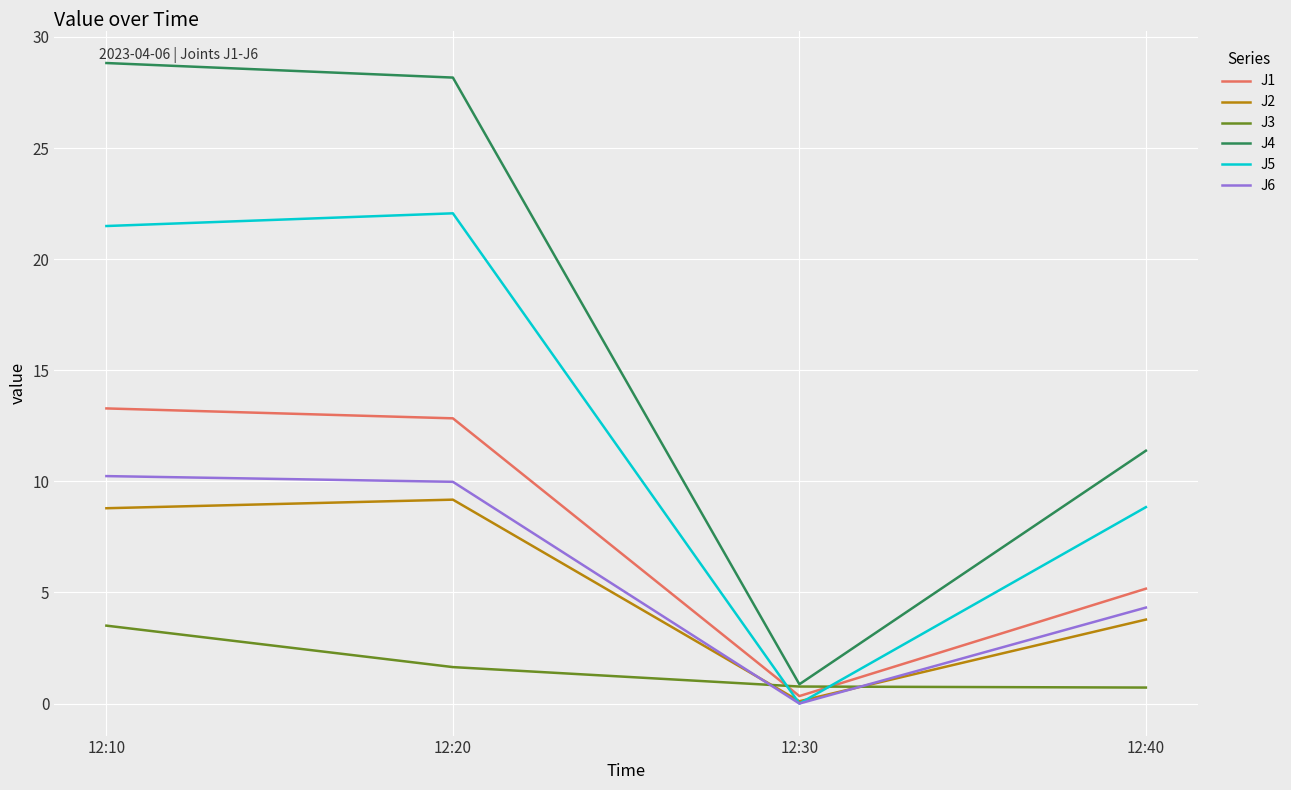

Which series has the largest total across all categories?

J4